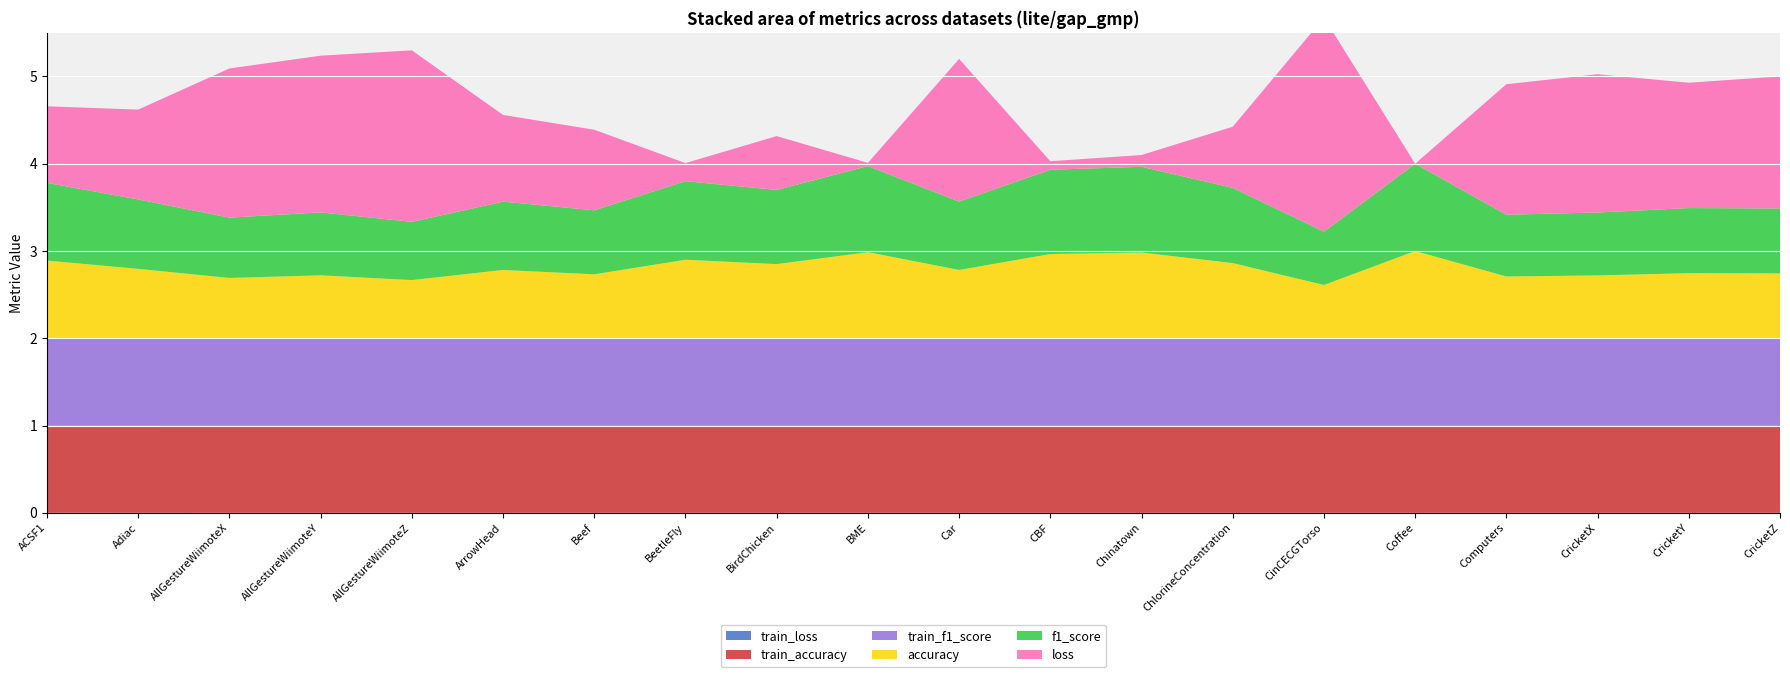

Reading right to left, list all the values displayed in this chart.

loss: CricketZ=1.5	CricketY=1.4	CricketX=1.6	Computers=1.5	Coffee=0.0	CinCECGTorso=2.5	ChlorineConcentration=0.7	Chinatown=0.1	CBF=0.1	Car=1.6	BME=0.0	BirdChicken=0.6	BeetleFly=0.2	Beef=0.9	ArrowHead=1.0	AllGestureWiimoteZ=2.0	AllGestureWiimoteY=1.8	AllGestureWiimoteX=1.7	Adiac=1.0	ACSF1=0.9
accuracy: CricketZ=0.7	CricketY=0.7	CricketX=0.7	Computers=0.7	Coffee=1.0	CinCECGTorso=0.6	ChlorineConcentration=0.9	Chinatown=1.0	CBF=1.0	Car=0.8	BME=1.0	BirdChicken=0.8	BeetleFly=0.9	Beef=0.7	ArrowHead=0.8	AllGestureWiimoteZ=0.7	AllGestureWiimoteY=0.7	AllGestureWiimoteX=0.7	Adiac=0.8	ACSF1=0.9
f1_score: CricketZ=0.7	CricketY=0.7	CricketX=0.7	Computers=0.7	Coffee=1.0	CinCECGTorso=0.6	ChlorineConcentration=0.9	Chinatown=1.0	CBF=1.0	Car=0.8	BME=1.0	BirdChicken=0.8	BeetleFly=0.9	Beef=0.7	ArrowHead=0.8	AllGestureWiimoteZ=0.7	AllGestureWiimoteY=0.7	AllGestureWiimoteX=0.7	Adiac=0.8	ACSF1=0.9
train_loss: CricketZ=0.0	CricketY=0.0	CricketX=0.0	Computers=0.0	Coffee=0.0	CinCECGTorso=0.0	ChlorineConcentration=0.0	Chinatown=0.0	CBF=0.0	Car=0.0	BME=0.0	BirdChicken=0.0	BeetleFly=0.0	Beef=0.0	ArrowHead=0.0	AllGestureWiimoteZ=0.0	AllGestureWiimoteY=0.0	AllGestureWiimoteX=0.0	Adiac=0.0	ACSF1=0.0
train_accuracy: CricketZ=1.0	CricketY=1.0	CricketX=1.0	Computers=1.0	Coffee=1.0	CinCECGTorso=1.0	ChlorineConcentration=1.0	Chinatown=1.0	CBF=1.0	Car=1.0	BME=1.0	BirdChicken=1.0	BeetleFly=1.0	Beef=1.0	ArrowHead=1.0	AllGestureWiimoteZ=1.0	AllGestureWiimoteY=1.0	AllGestureWiimoteX=1.0	Adiac=1.0	ACSF1=1.0
train_f1_score: CricketZ=1.0	CricketY=1.0	CricketX=1.0	Computers=1.0	Coffee=1.0	CinCECGTorso=1.0	ChlorineConcentration=1.0	Chinatown=1.0	CBF=1.0	Car=1.0	BME=1.0	BirdChicken=1.0	BeetleFly=1.0	Beef=1.0	ArrowHead=1.0	AllGestureWiimoteZ=1.0	AllGestureWiimoteY=1.0	AllGestureWiimoteX=1.0	Adiac=1.0	ACSF1=1.0